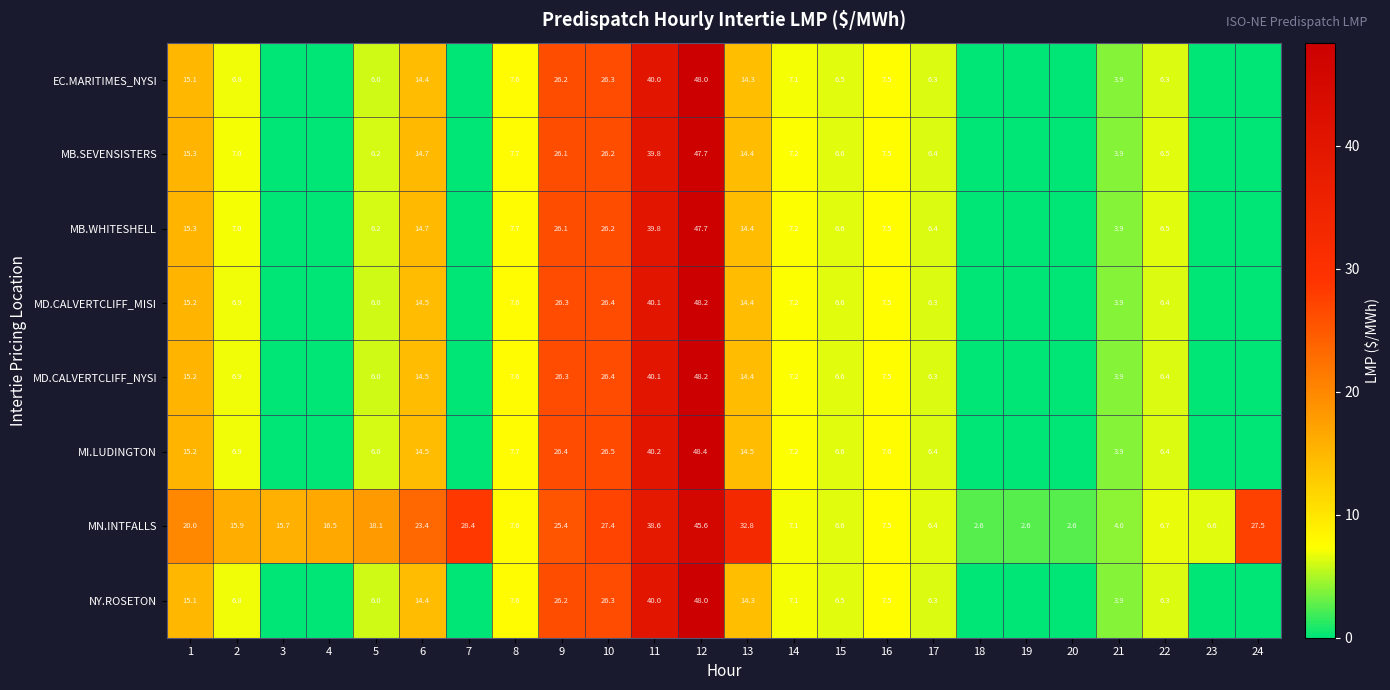

What is the average value of the MN.INTFALLS series?

16.5